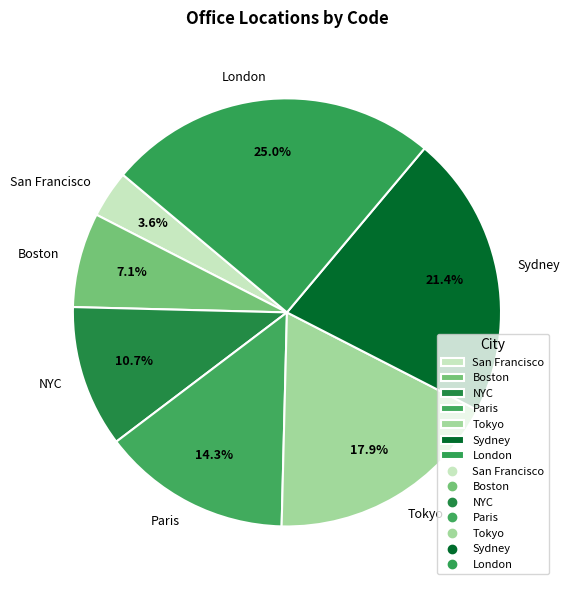

Which slice is the smallest?

San Francisco